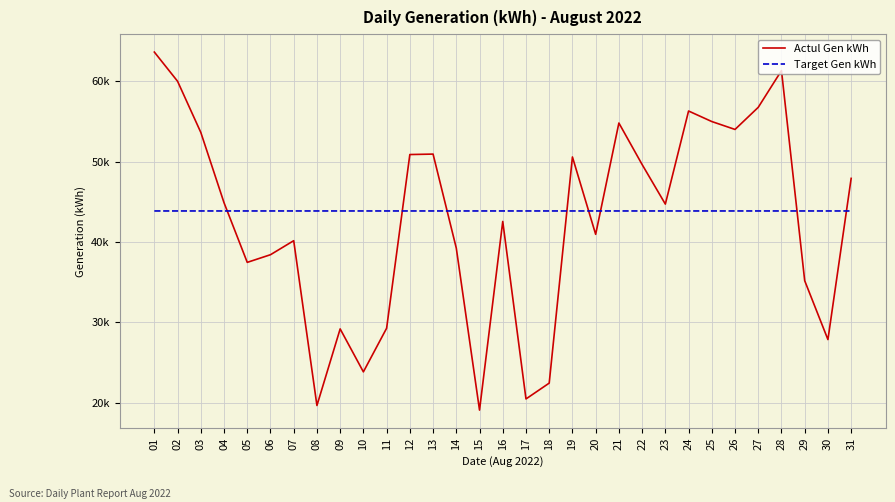

Does the chart have visible grid lines?

Yes